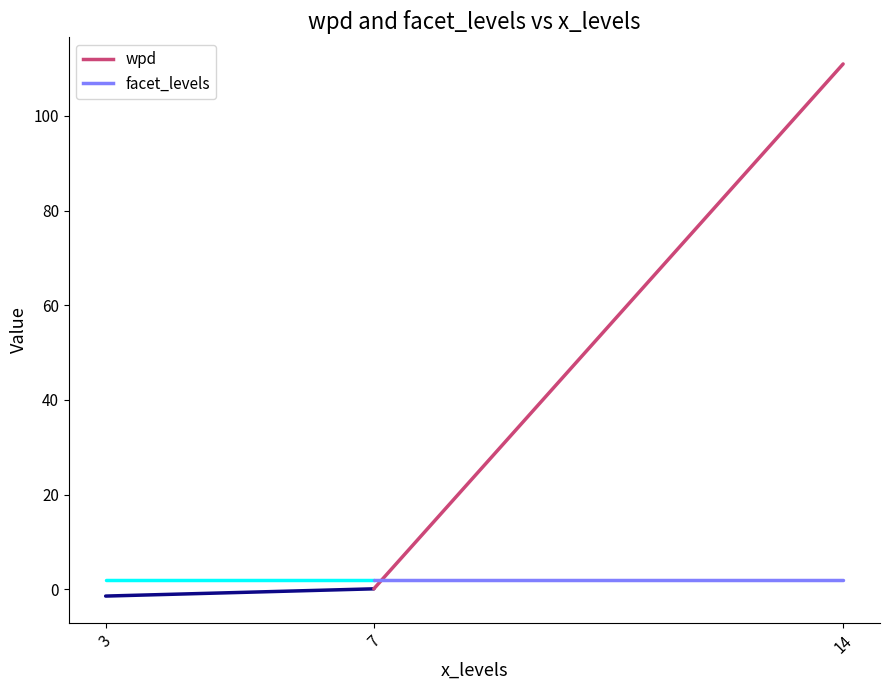

Rank the series by their average value, from lowest to highest.

facet_levels, wpd